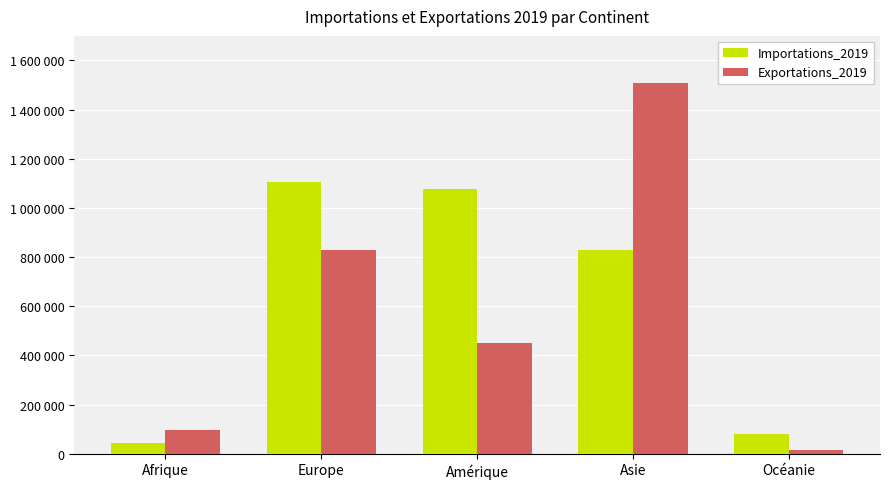

Are the bars grouped side by side (vs. stacked)?

Yes